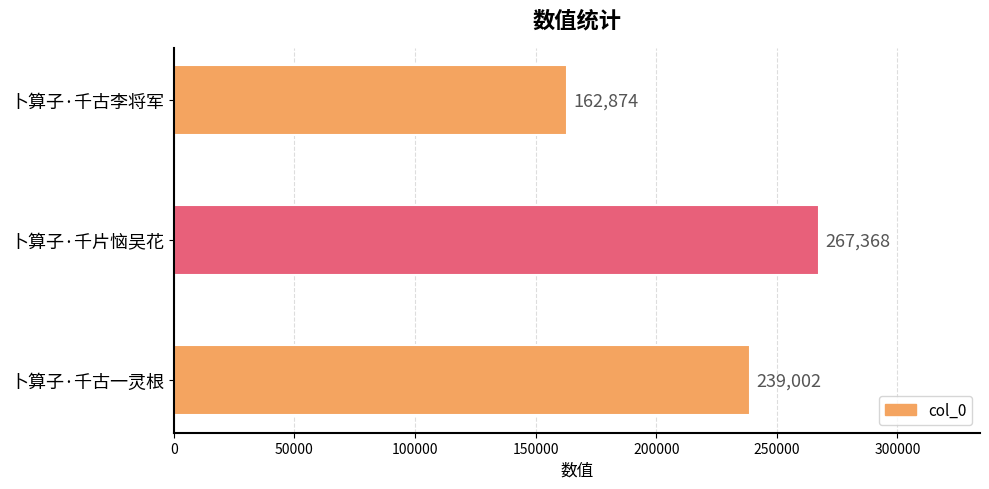

The chart shows a value of 59788 at 卜算子·千古一灵根. True or false?

False